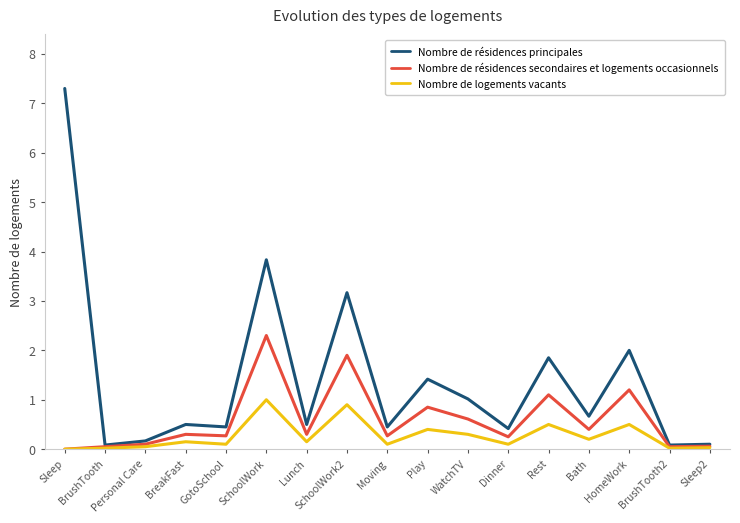

What is the spread (max minus min) of values at Personal Care?

0.1